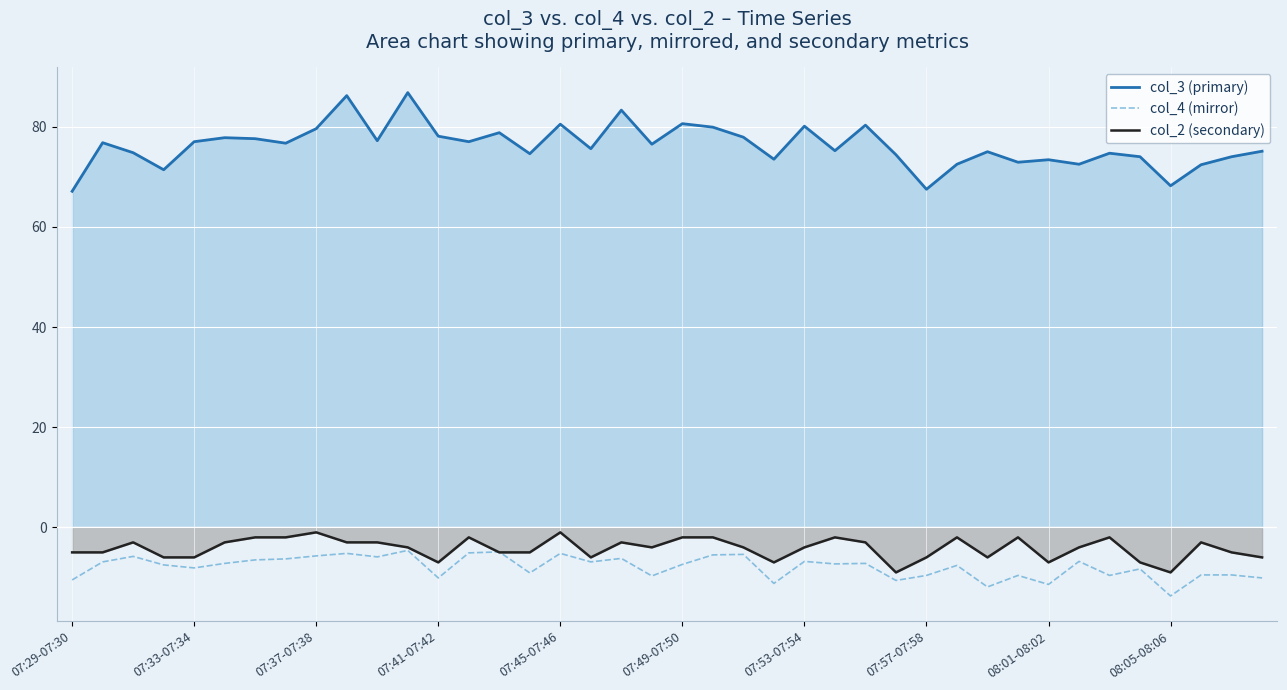

Between 07:29-07:30 and 34, which series saw the biggest shift?

col_3 (primary)